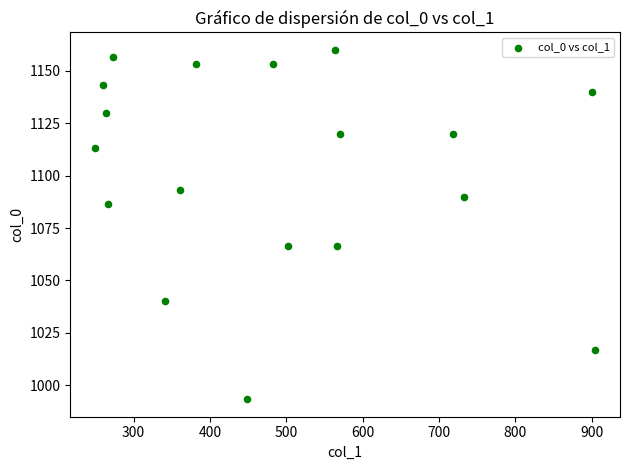

What is the range of X values (max minus min)?

654.8